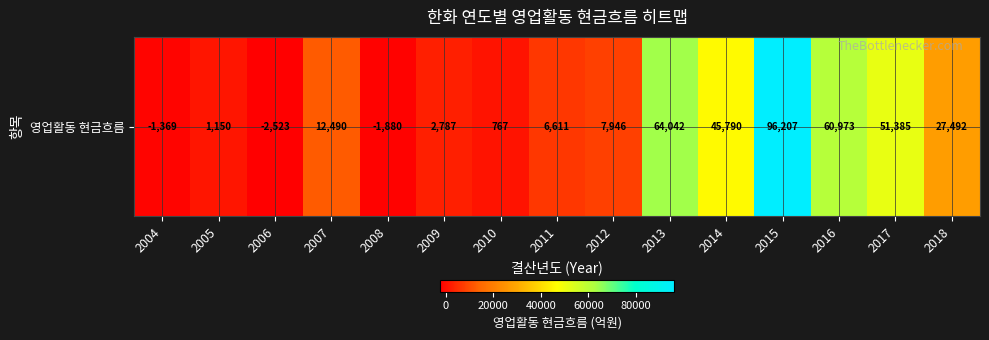

Read the value at 2005.

1150.4